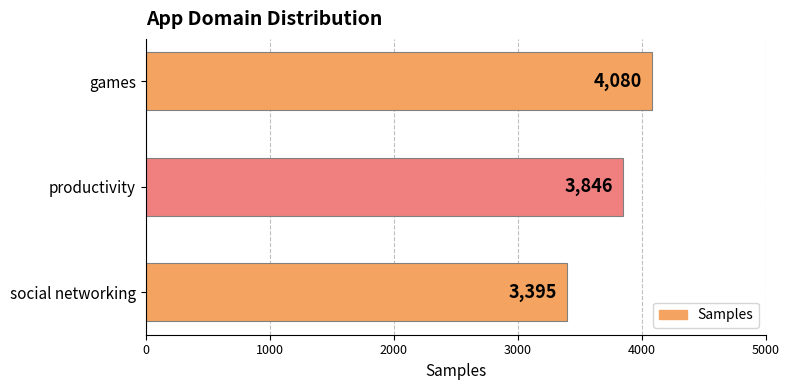

What is the change in value from productivity to social networking?

-451